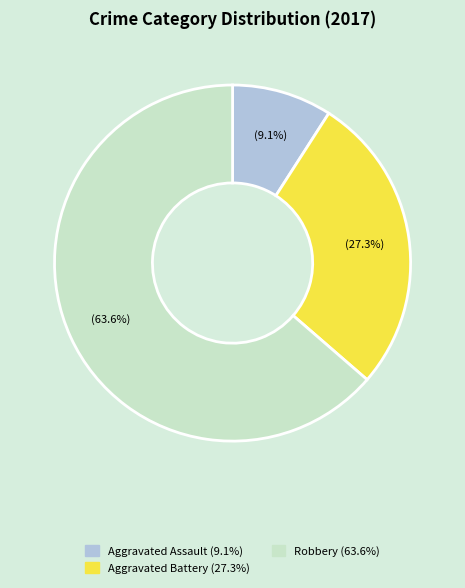

Is there a majority slice in this chart?

Yes